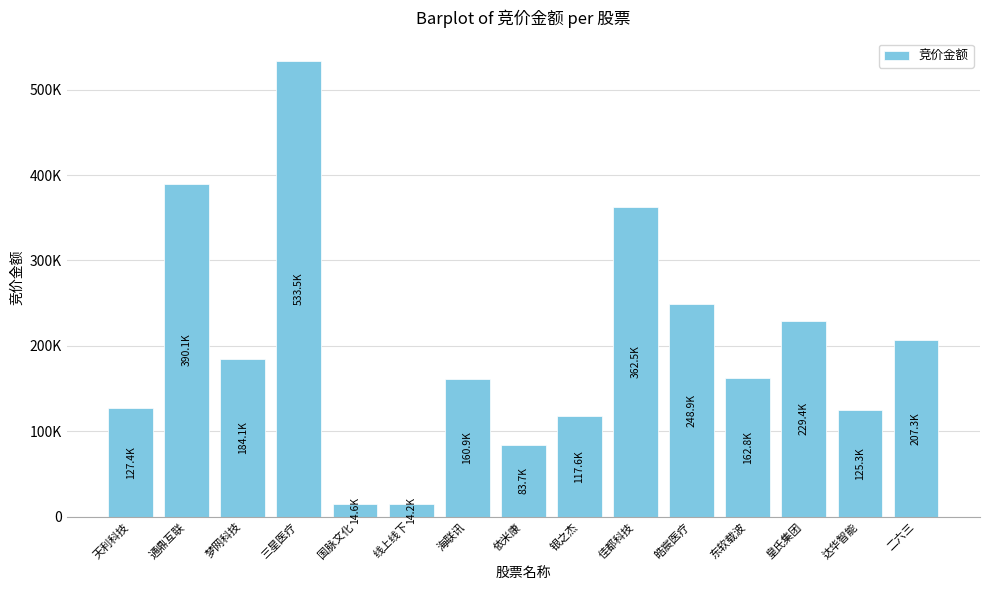

What is the average value?

197489